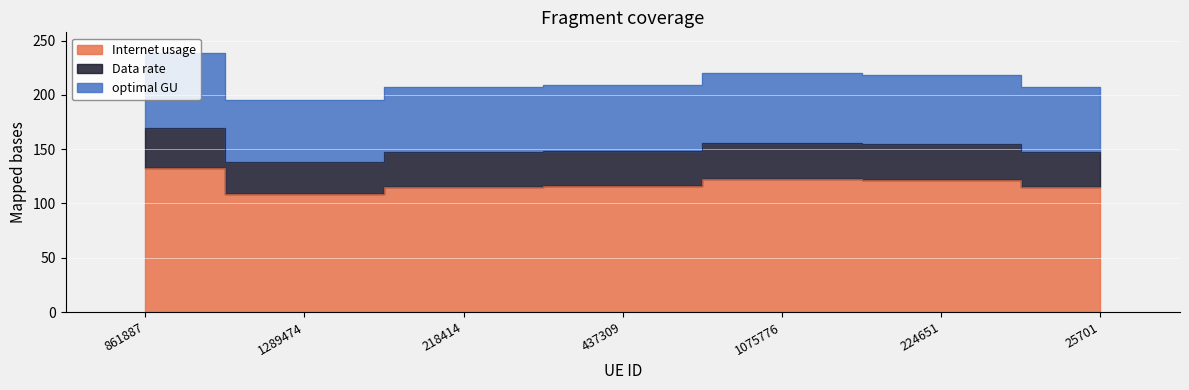

In Data rate, how many points are higher than both neighbors (excluding endpoints)?

1